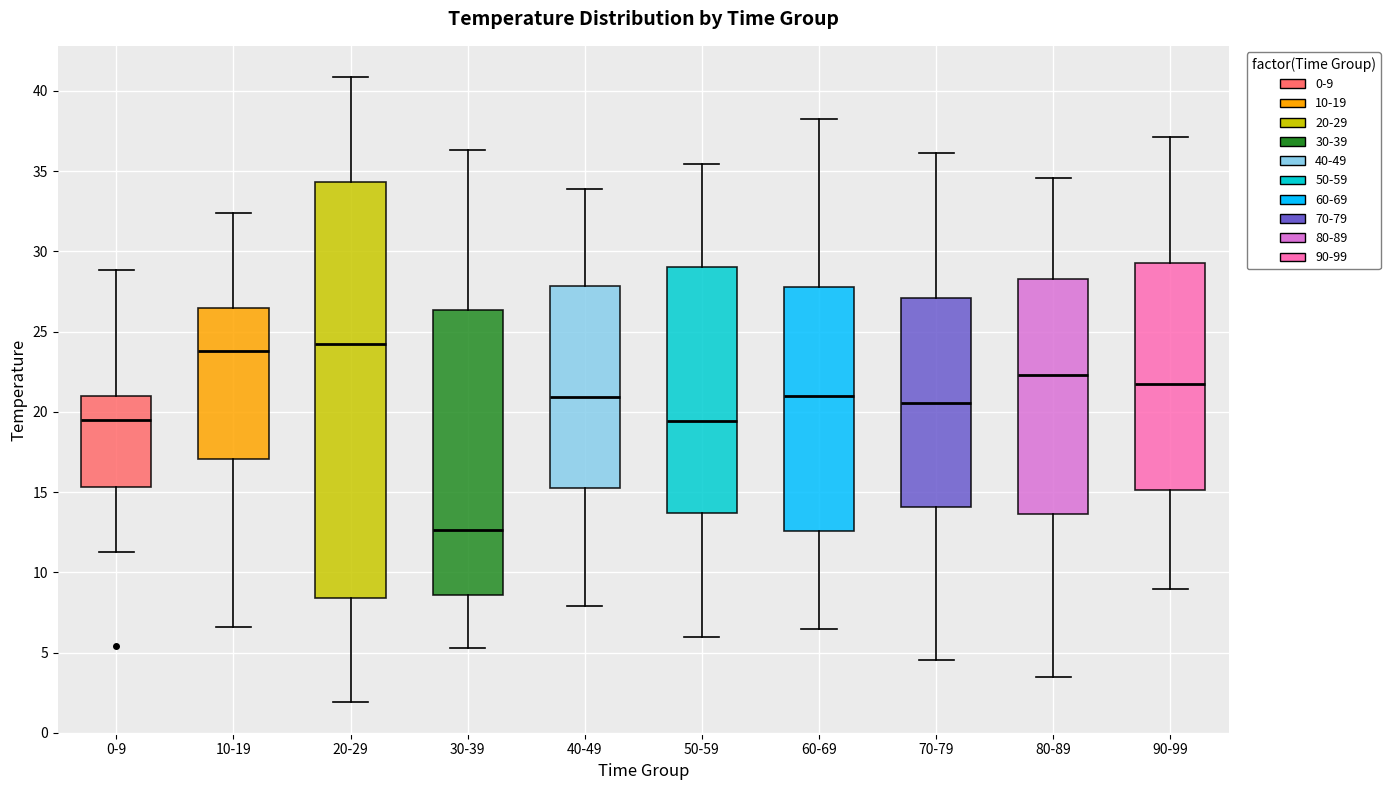

Which box is the tallest, from its lower edge to its upper edge?

20-29